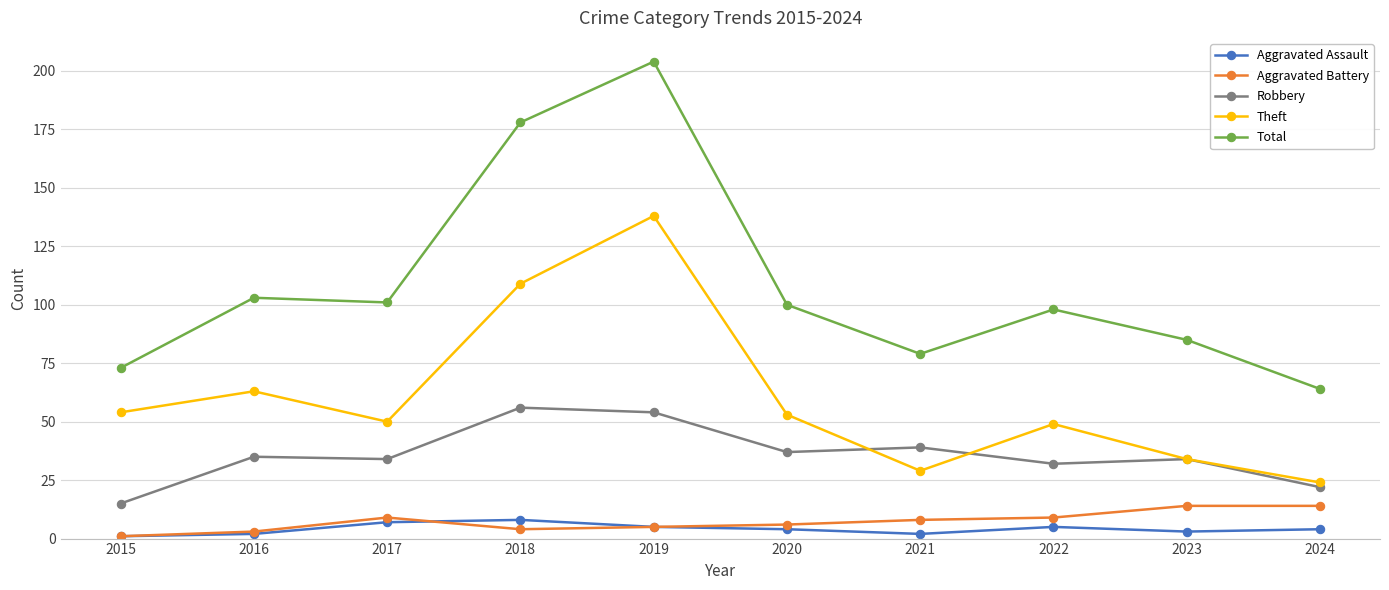

Which series has the widest spread of values?

Total